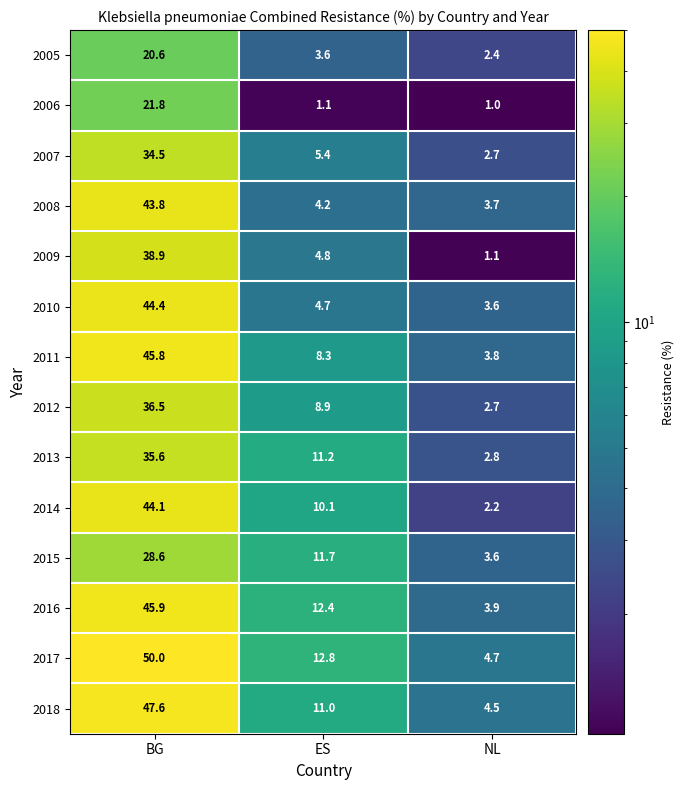

Which series has the largest total across all categories?

2017